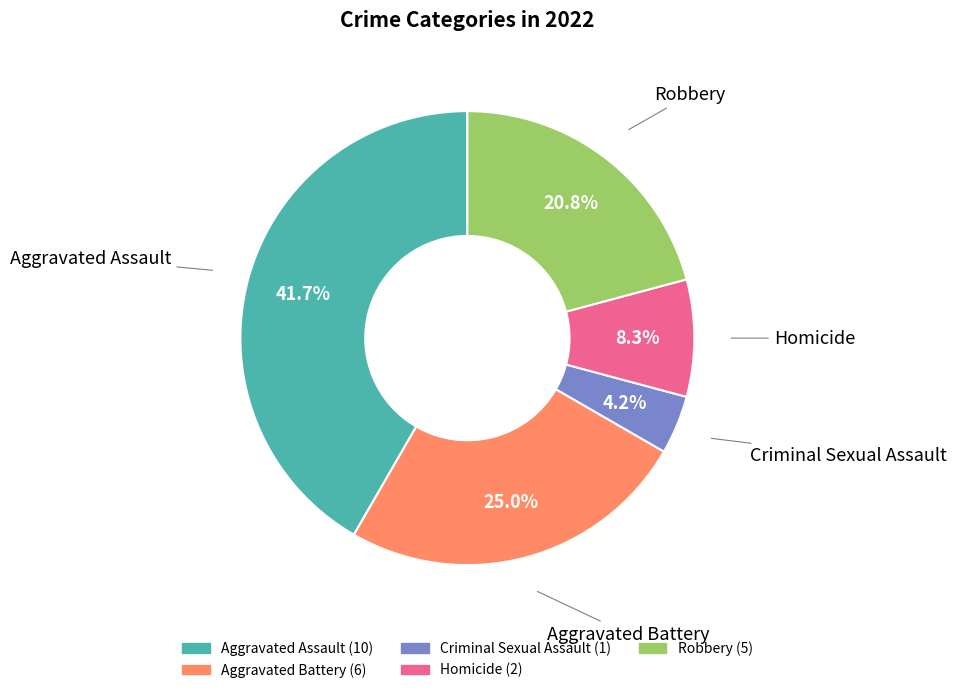

To the nearest percent, what percentage of the pie is Criminal Sexual Assault?

4%